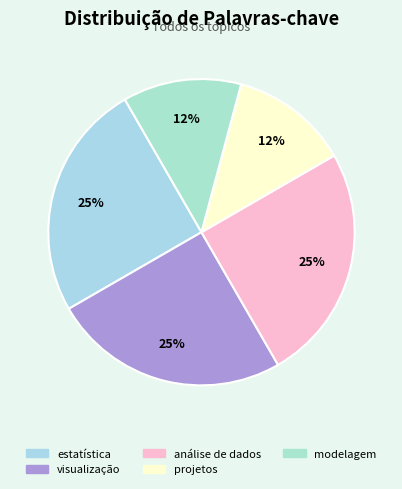

To the nearest percent, what percentage of the pie is visualização?

25%